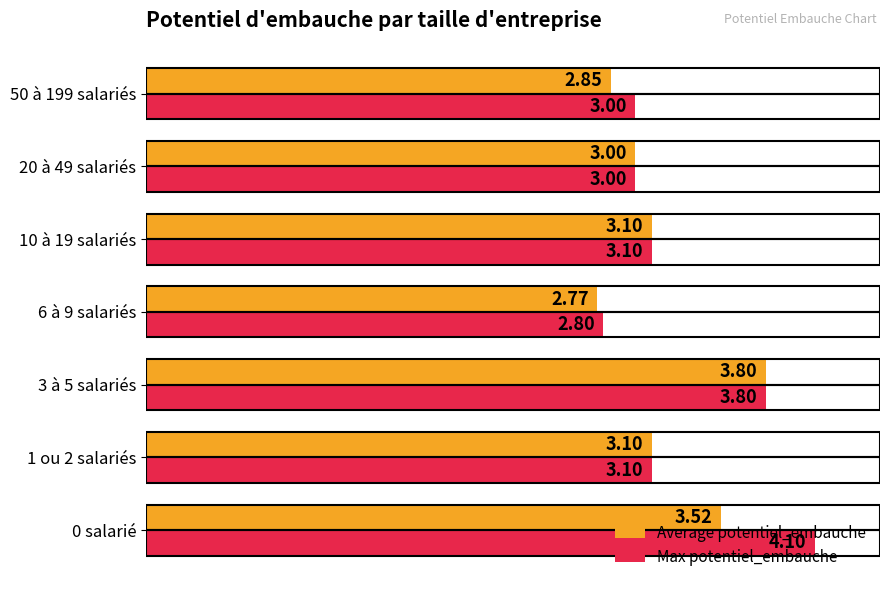

What is the average value of the Max potentiel_embauche series?

3.3